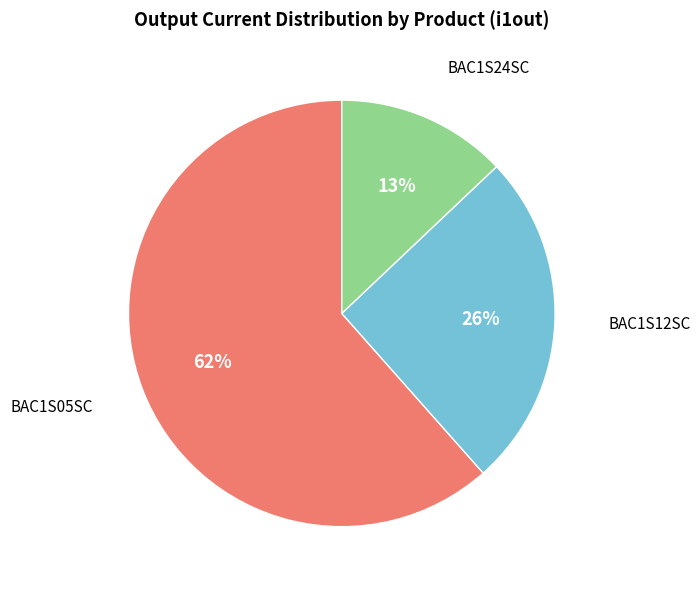

Which category has the biggest portion of the pie?

BAC1S05SC